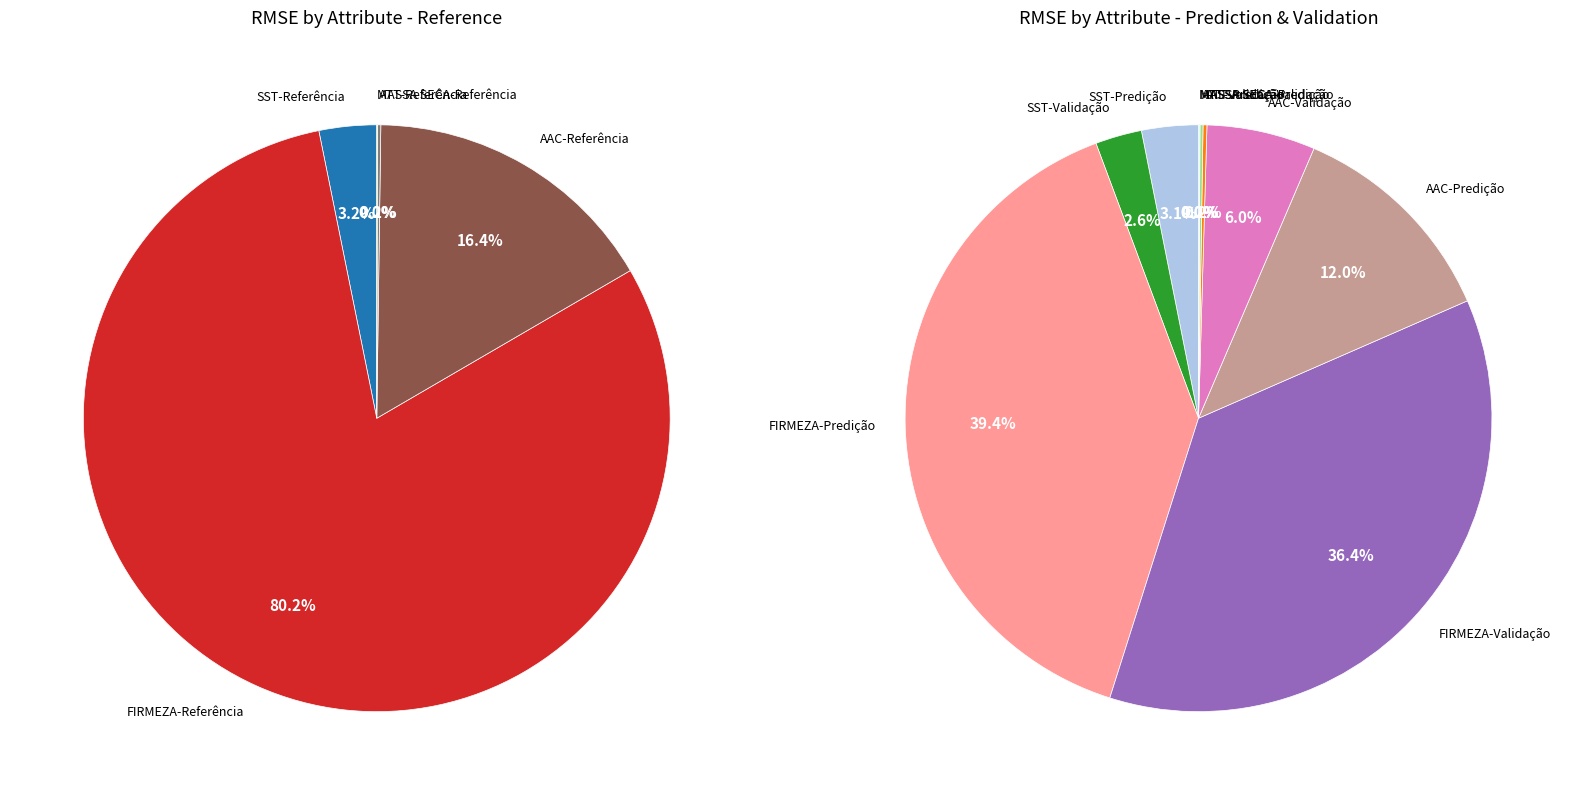

Which has a higher value, ATT-Referência or MASSA SECA-Predição?

ATT-Referência